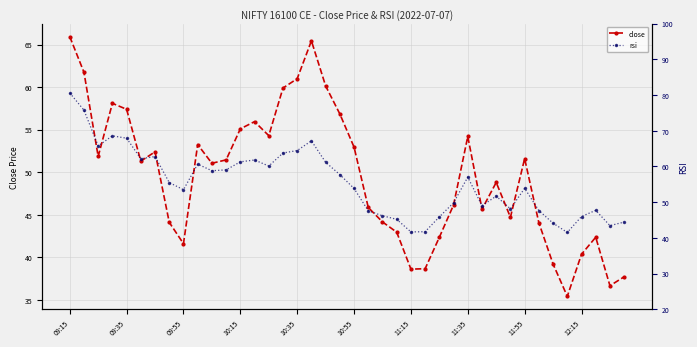

What is the sum of all rsi values?

2215.2